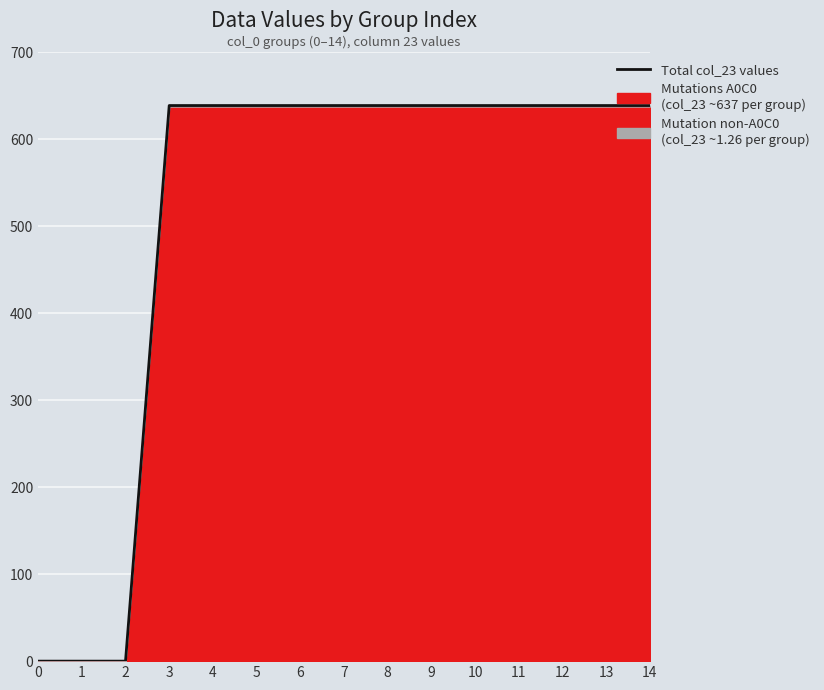

What is the ratio of the value at 13 to the value at 7?

1.0